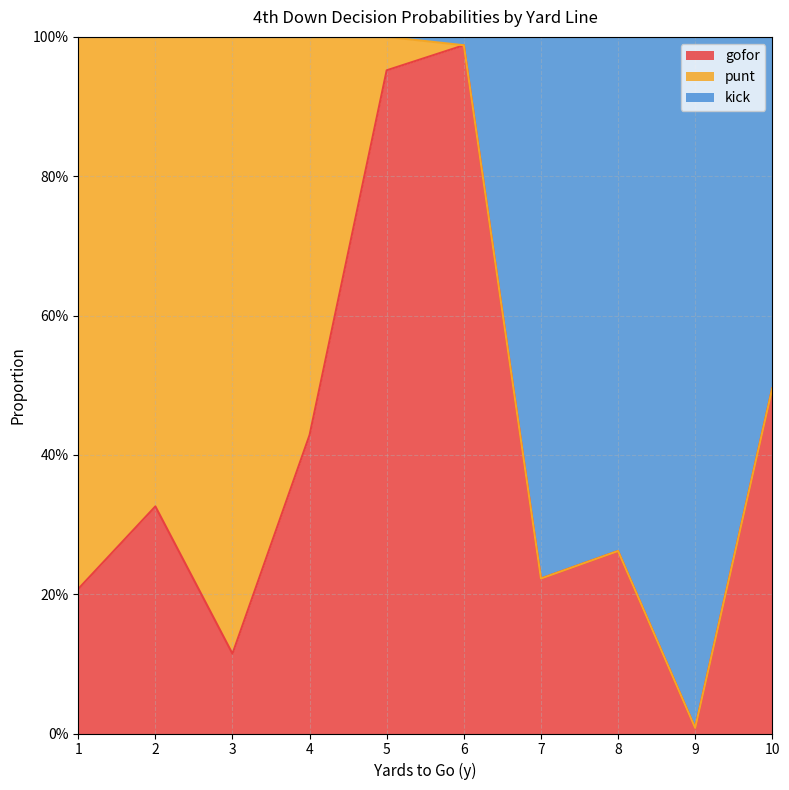

How many values in the kick series are below 1?

5